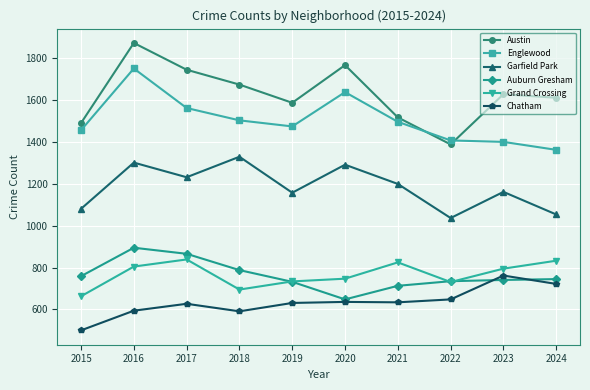

What is the value of the Austin point at the 2nd from the left?

1874